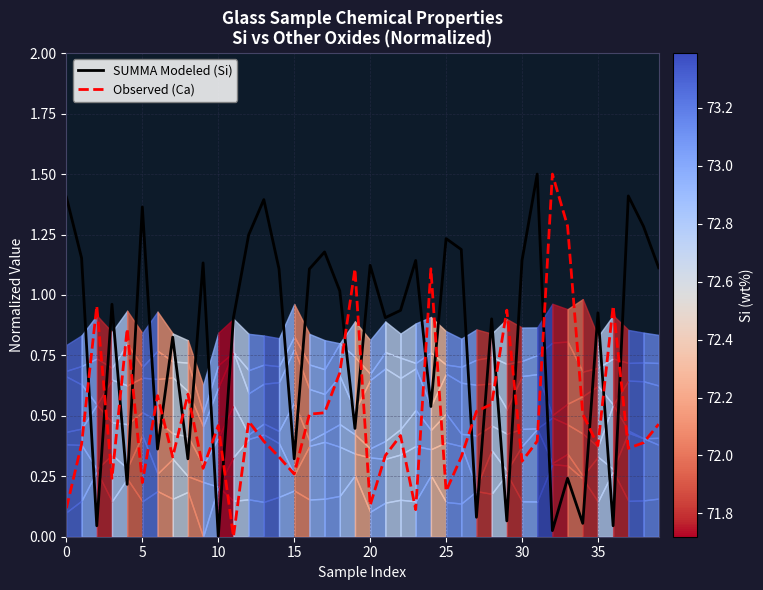

Between 23 and 10, which is larger?

23